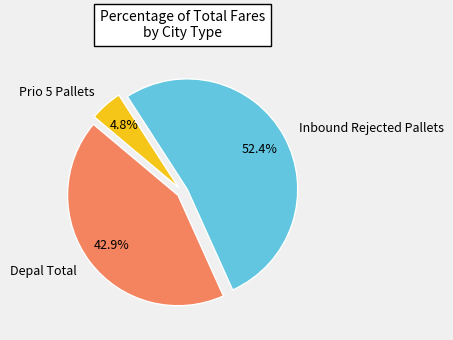

Between Inbound Rejected Pallets and Prio 5 Pallets, which is larger?

Inbound Rejected Pallets